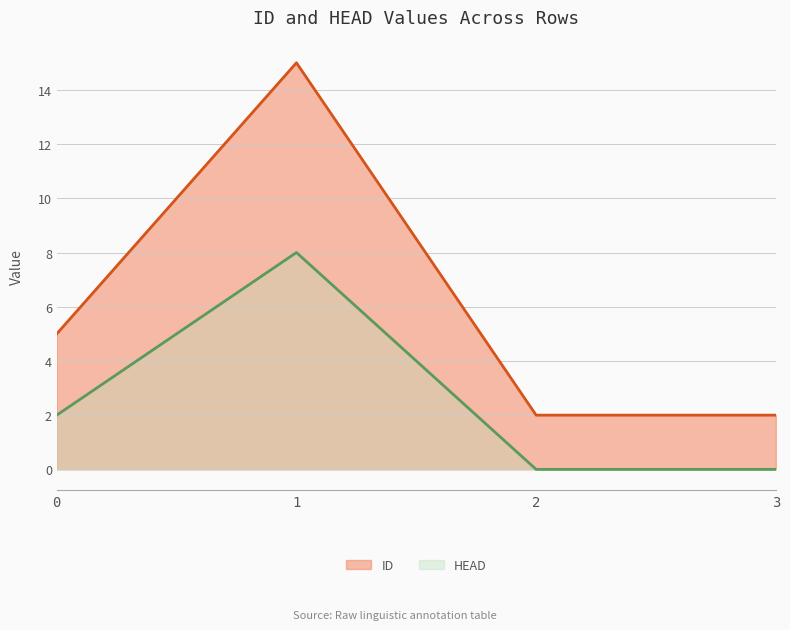

Which category has the highest value across all series?

1